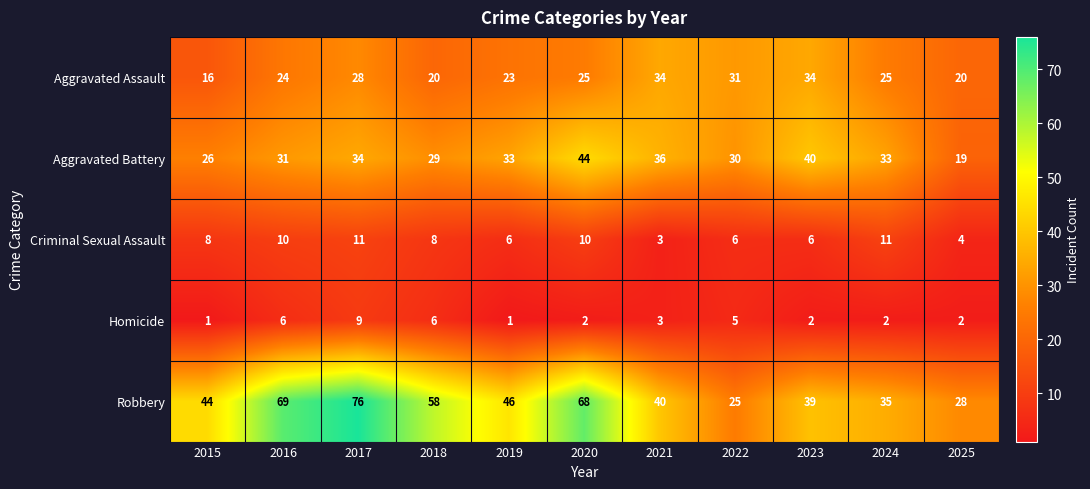

At which label does Aggravated Assault first exceed 25?

2017